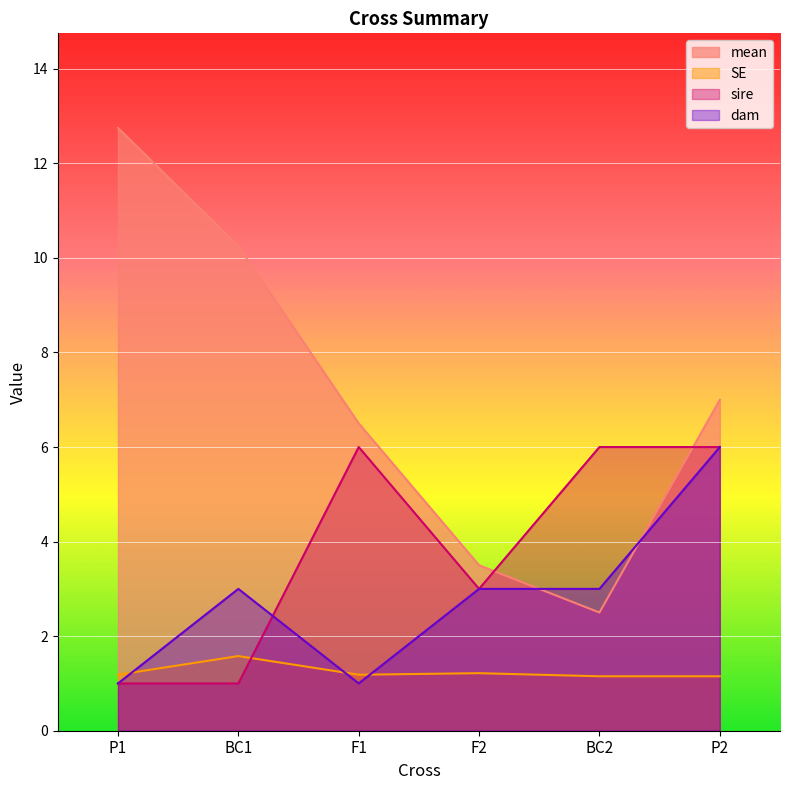

List the series in order of their peak value, highest first.

mean, sire, dam, SE